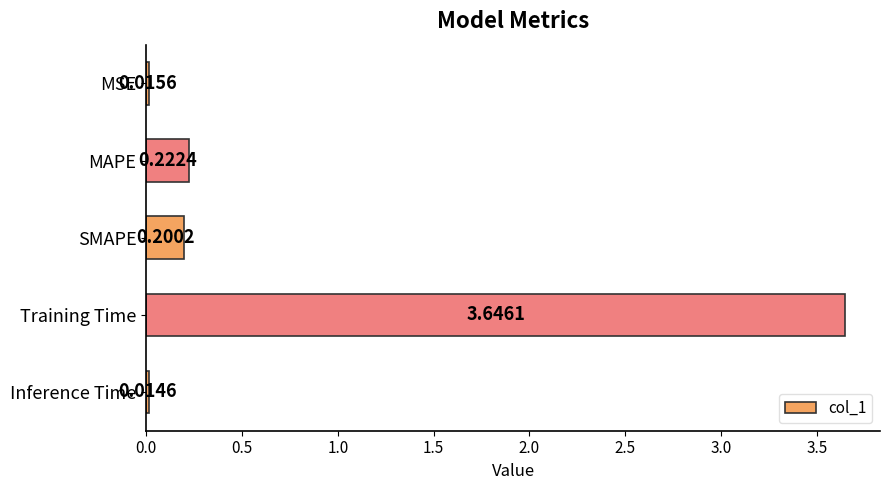

What is the sum of the values at SMAPE and Training Time?

3.8